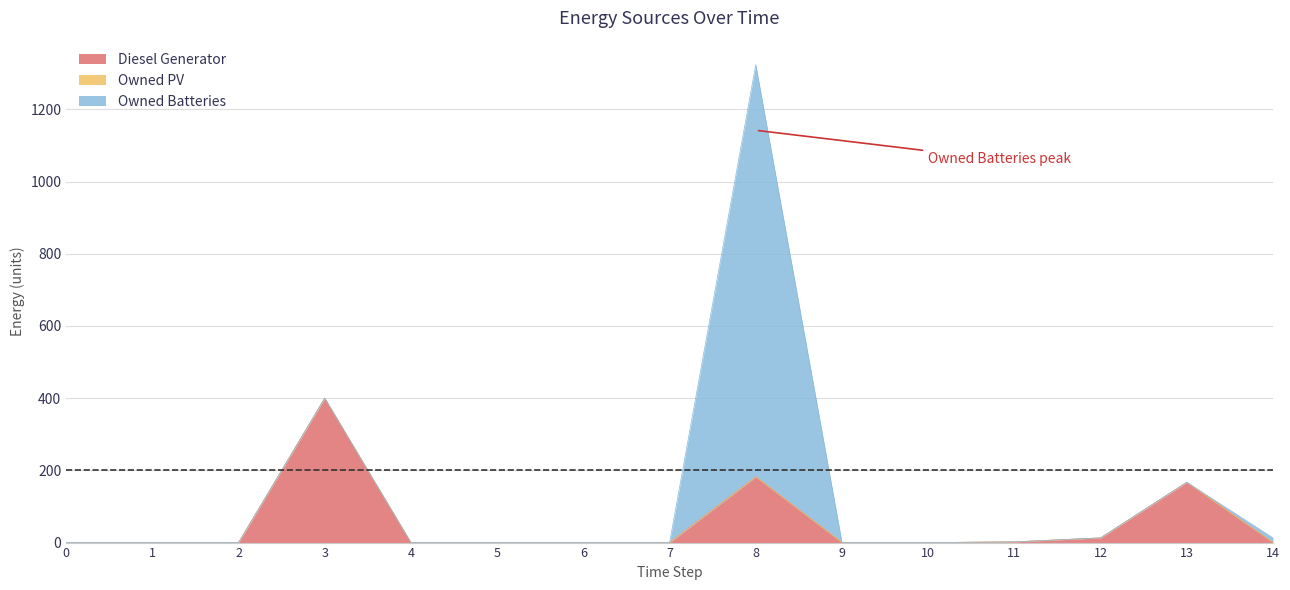

Rank the series by their average value, from highest to lowest.

Owned Batteries, Diesel Generator, Owned PV